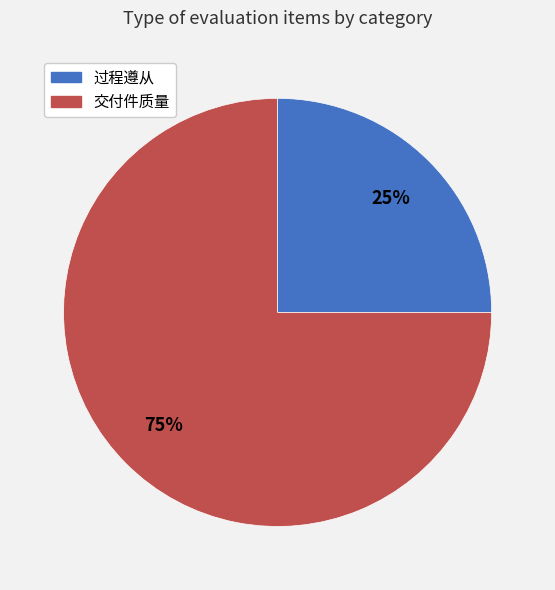

The 过程遵从 slice represents 25% of the pie. True or false?

True